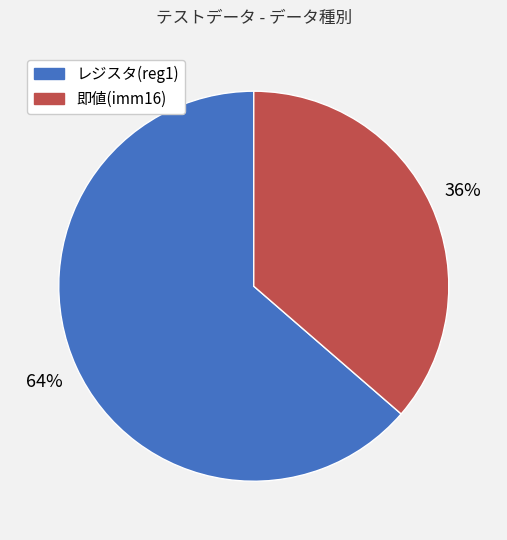

To the nearest percent, what is the average slice percentage?

50%